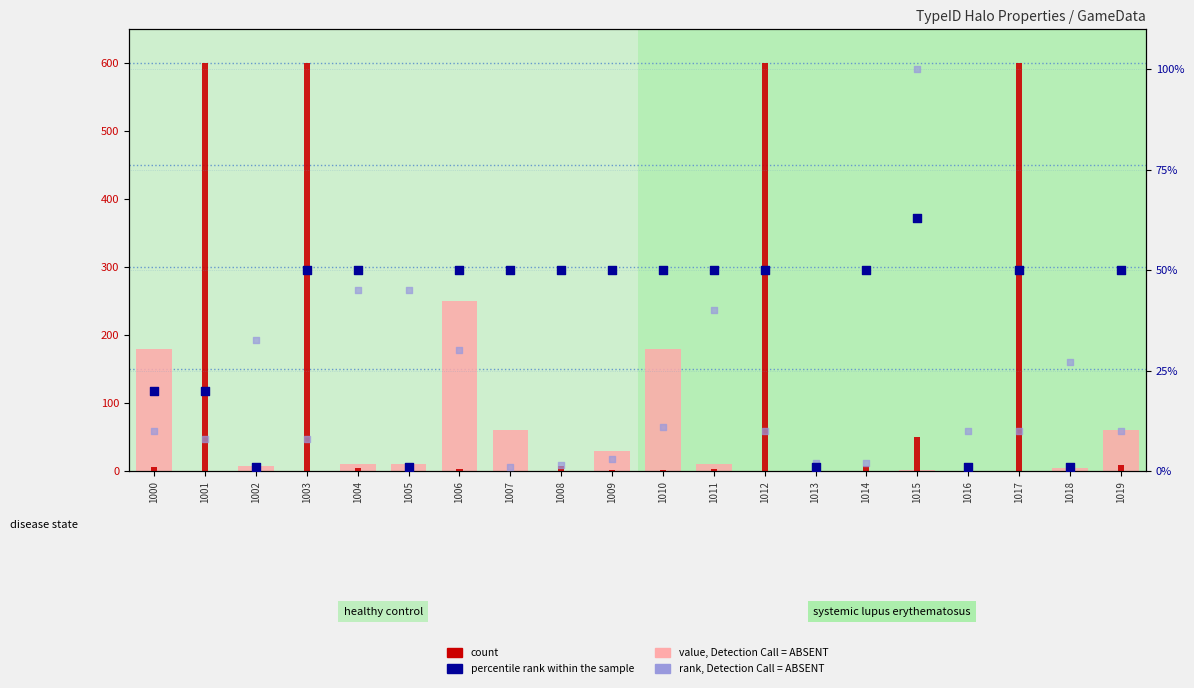

Which series has the largest total across all categories?

count